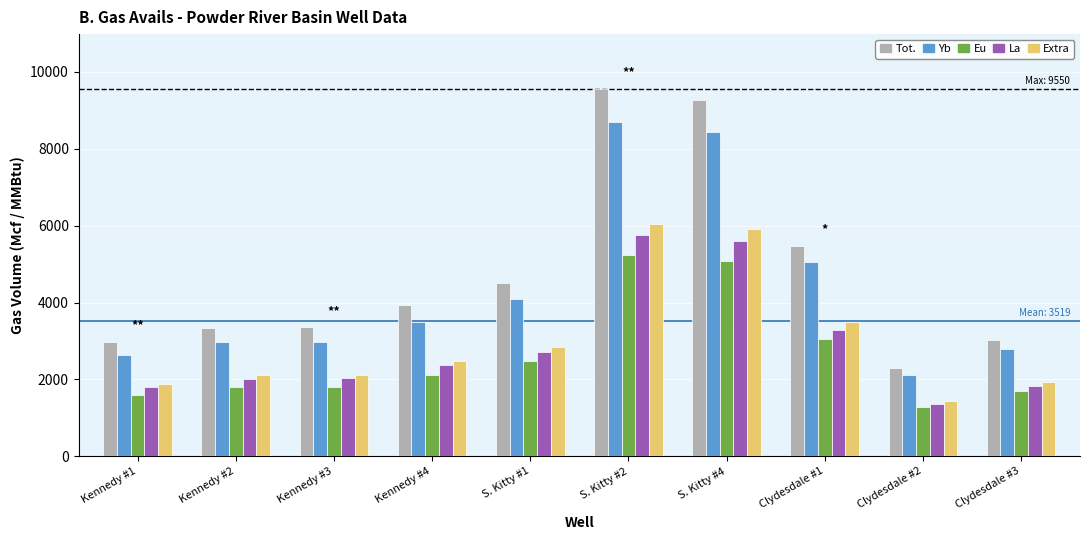

What is the label of the 8th bar from the left?

Clydesdale #1